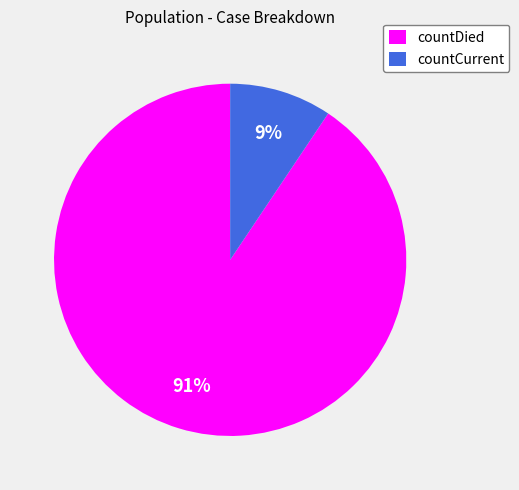

To the nearest percent, what is the combined percentage of countCurrent and countDied?

100%